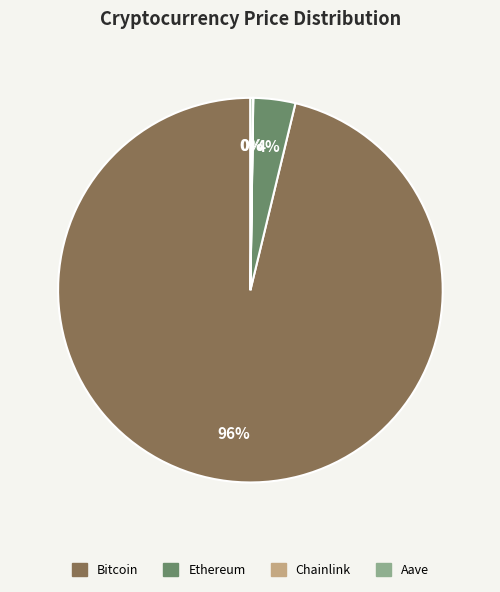

Does Bitcoin represent more than half of the total?

Yes